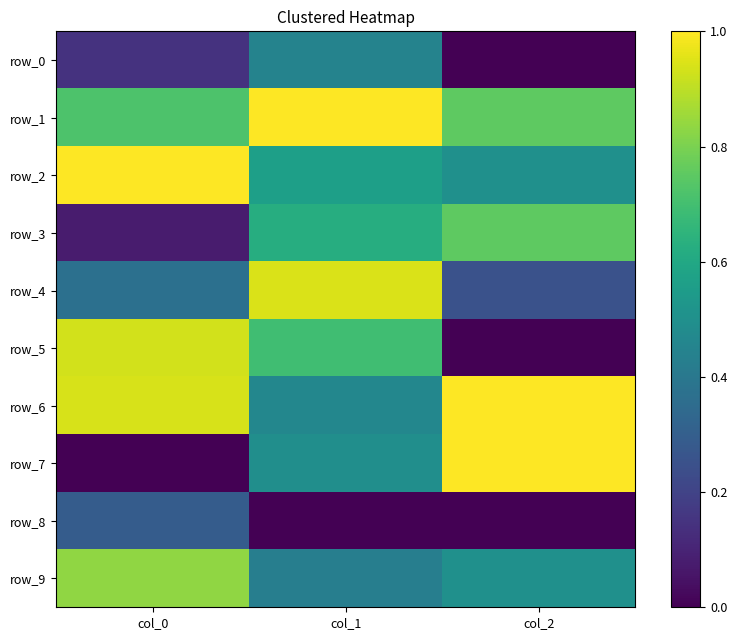

Is it true that row_8 equals 0.5 at col_0?

False